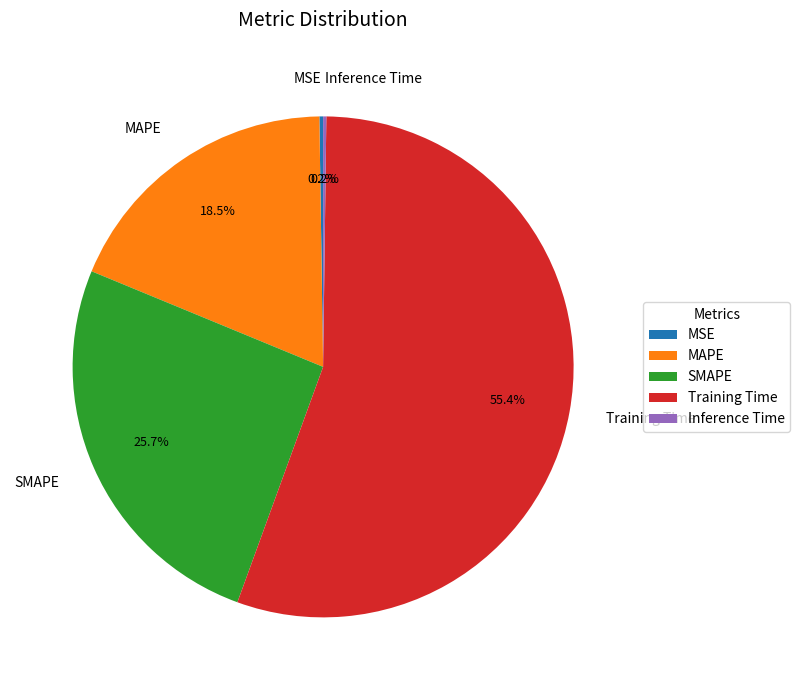

To the nearest percent, what is the difference between the largest and smallest slice percentages?

55%